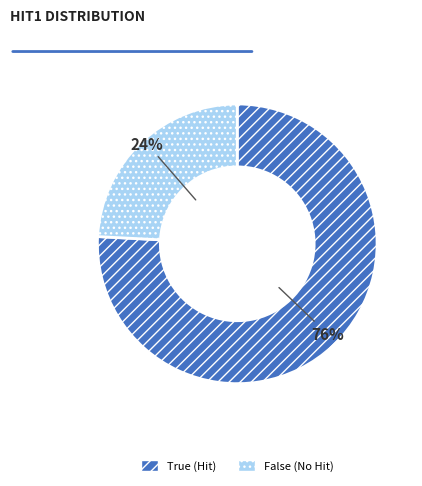

How many segments does this pie chart have?

2